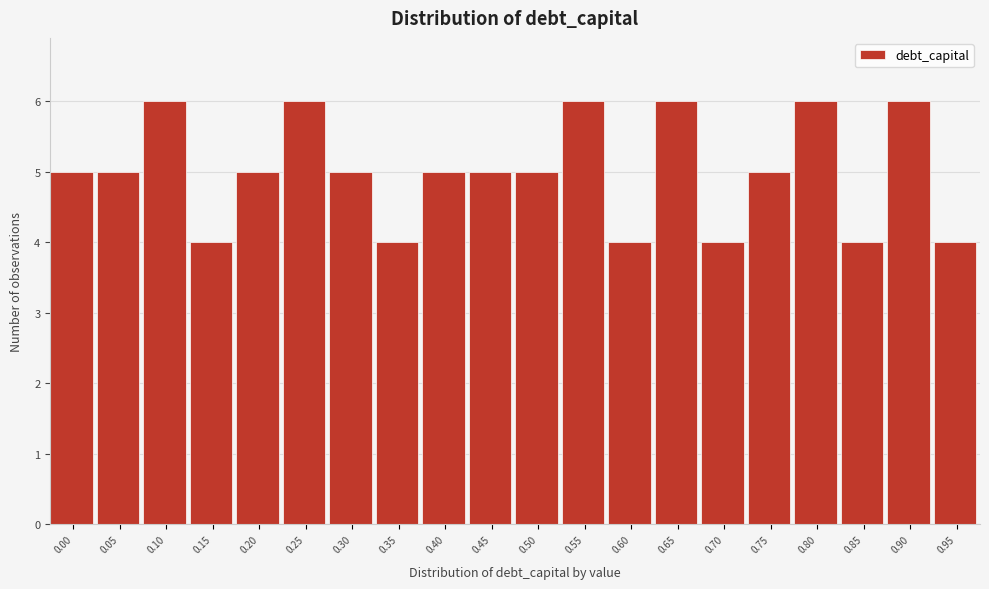

Reading right to left, what are all the values shown in this chart?

4	6	4	6	5	4	6	4	6	5	5	5	4	5	6	5	4	6	5	5